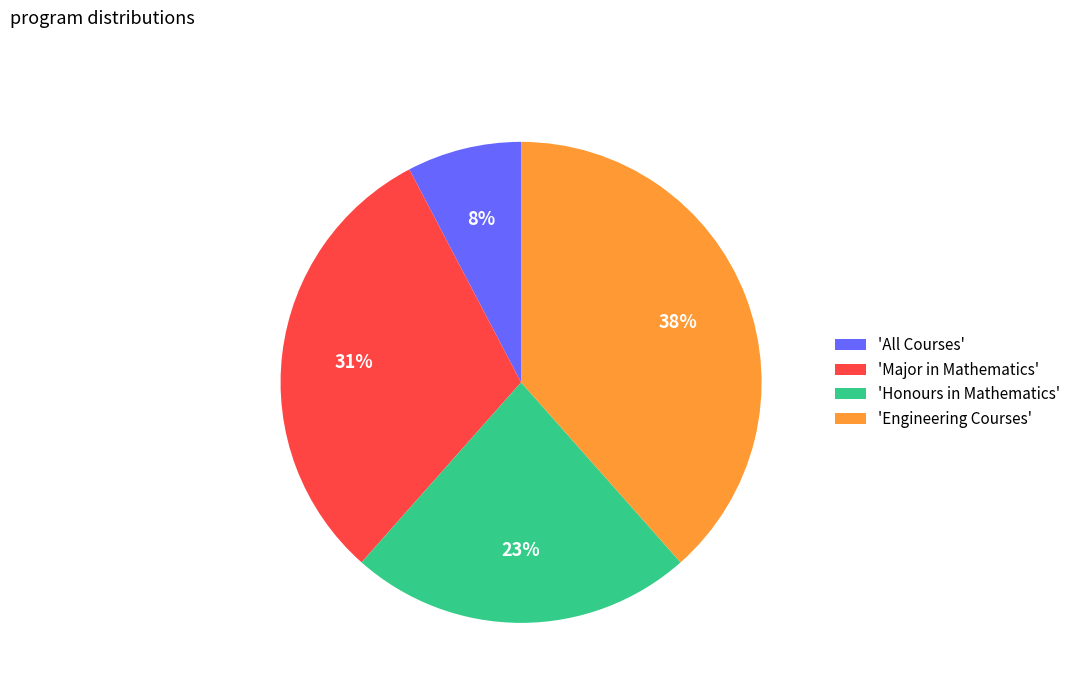

To the nearest percent, what percentage of the pie is 'Engineering Courses'?

38%